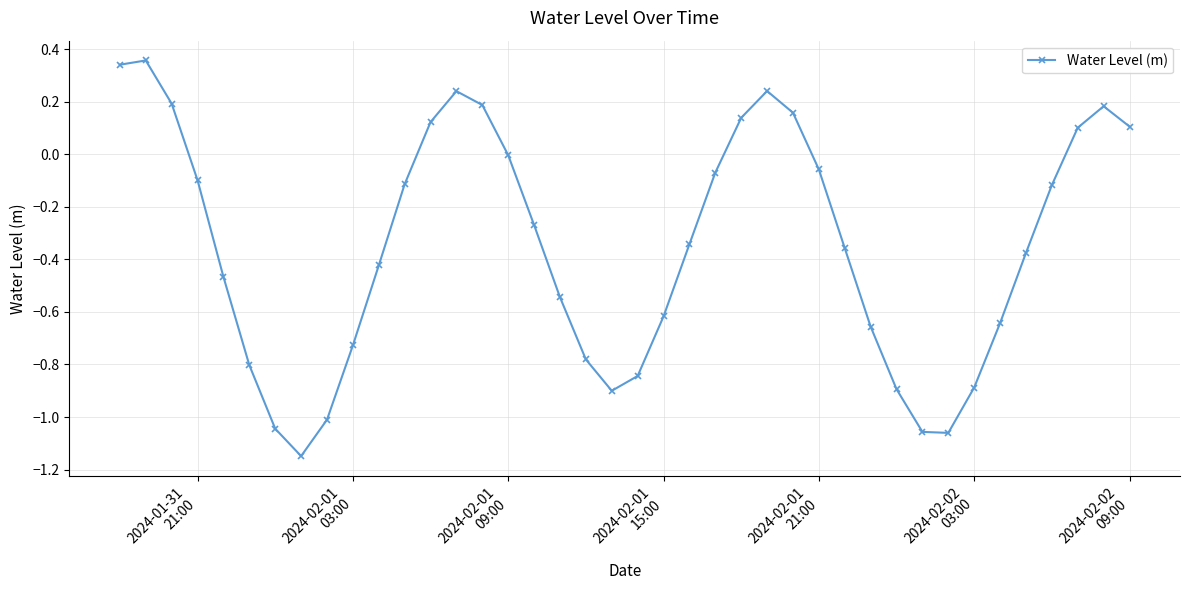

How many categories are shown in the chart?

40